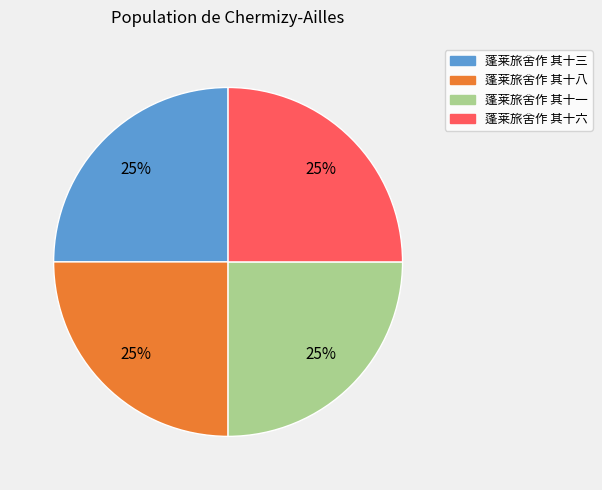

To the nearest percent, what portion does 蓬莱旅舍作 其十八 represent?

25%